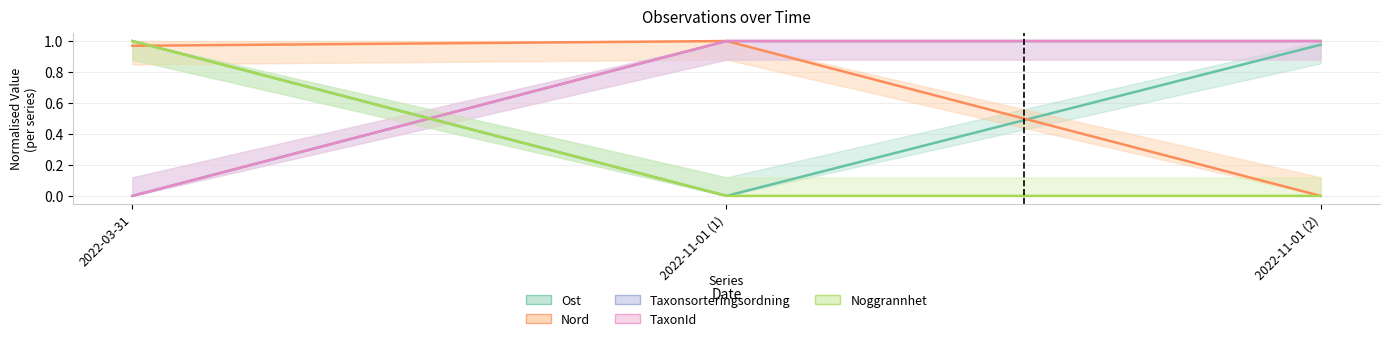

At how many categories does at least one series exceed 0?

3